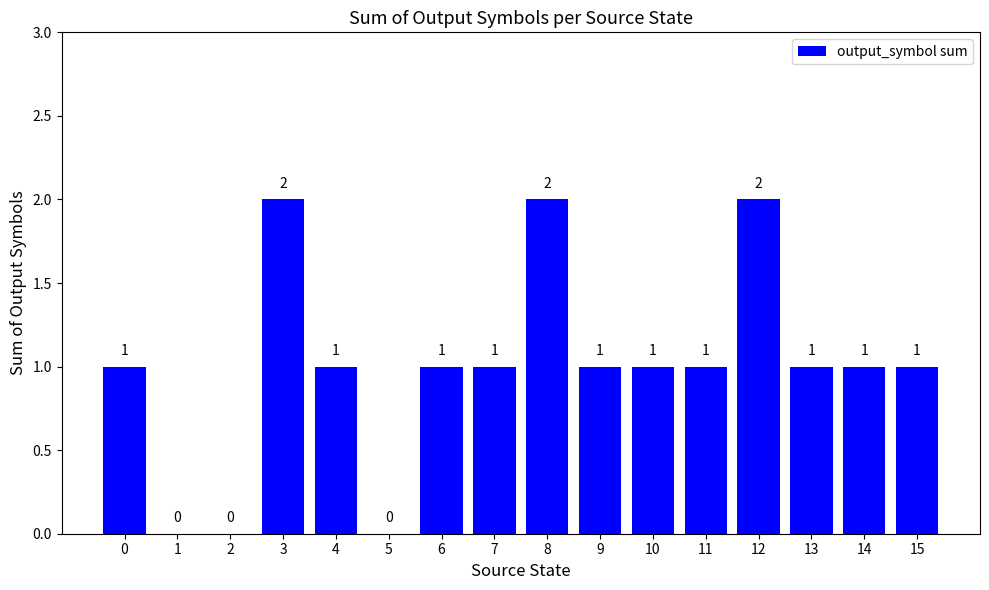

How many data points does each series have?

16